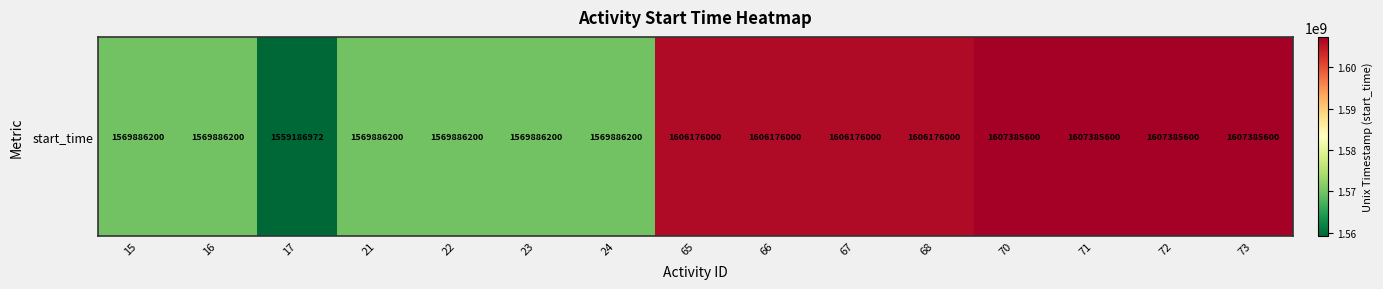

Is it true that the value at 15 is 2366780231?

False